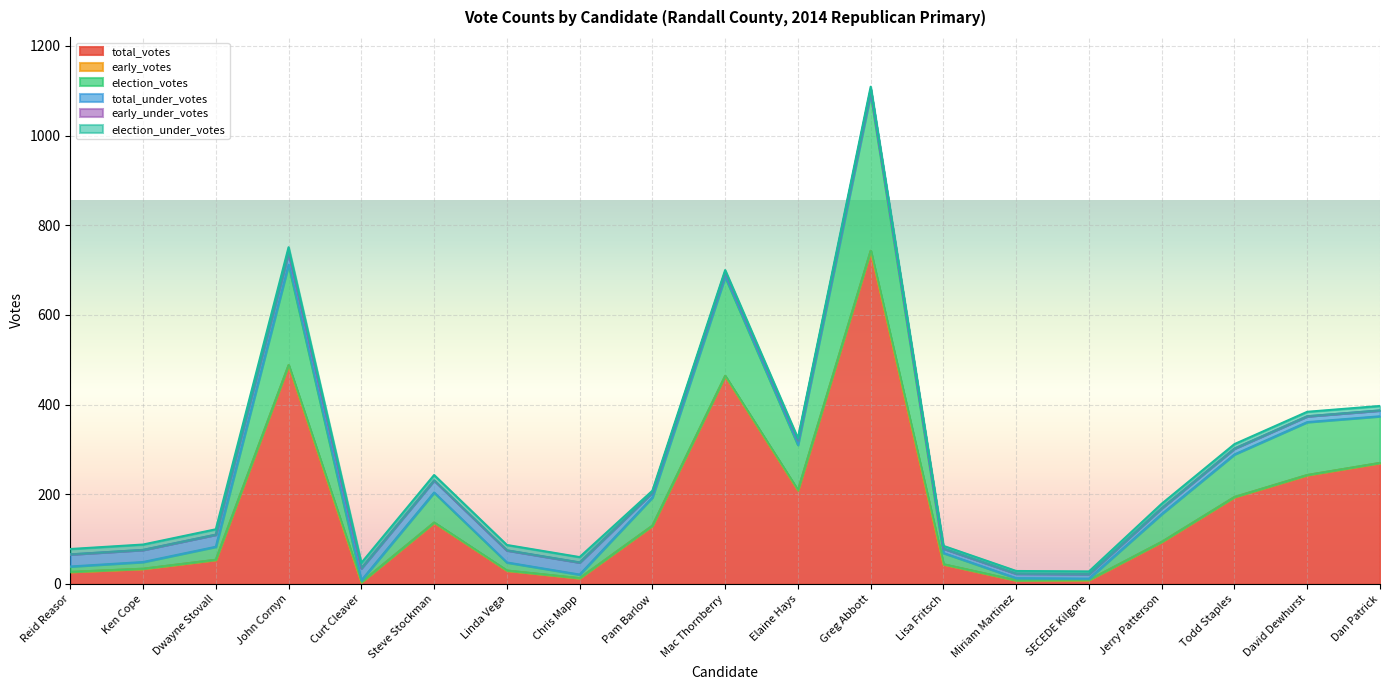

At which label is early_votes closest to 0?

Reid Reasor